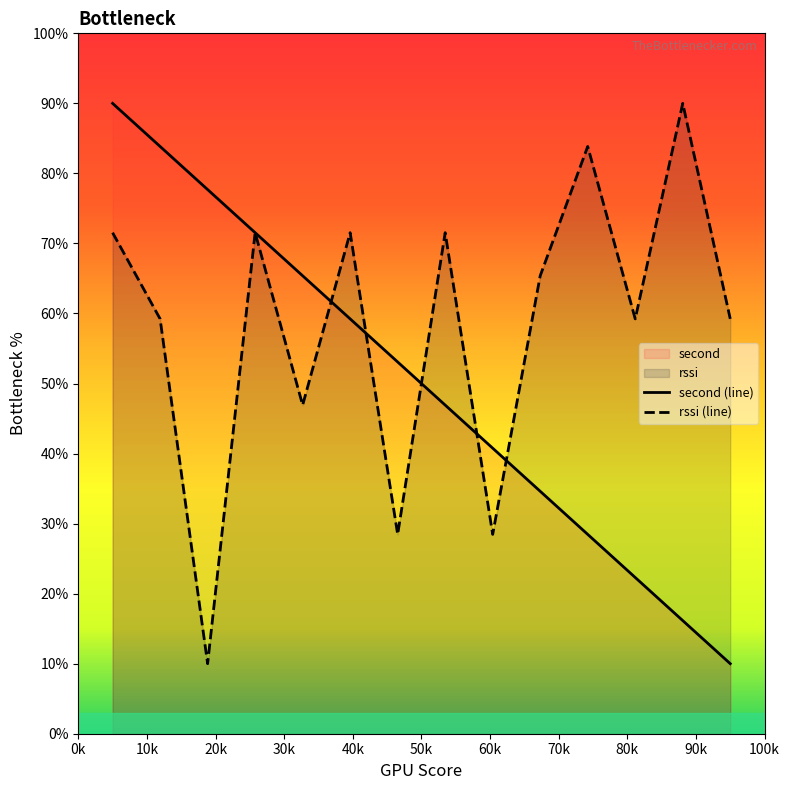

What is the minimum value for rssi?

10.0